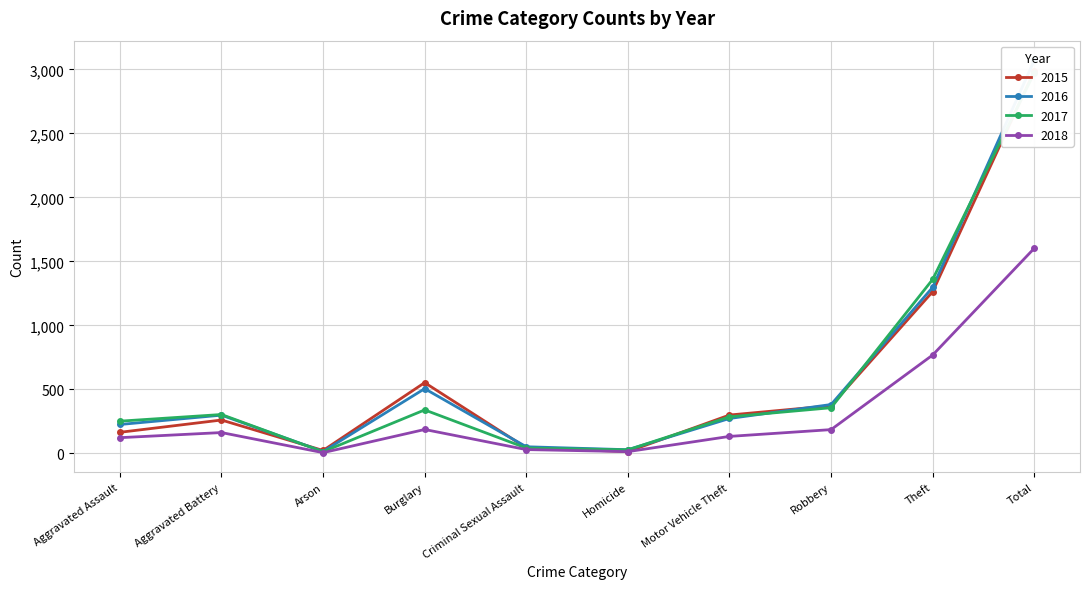

The value of 2018 at Total is 595. True or false?

False